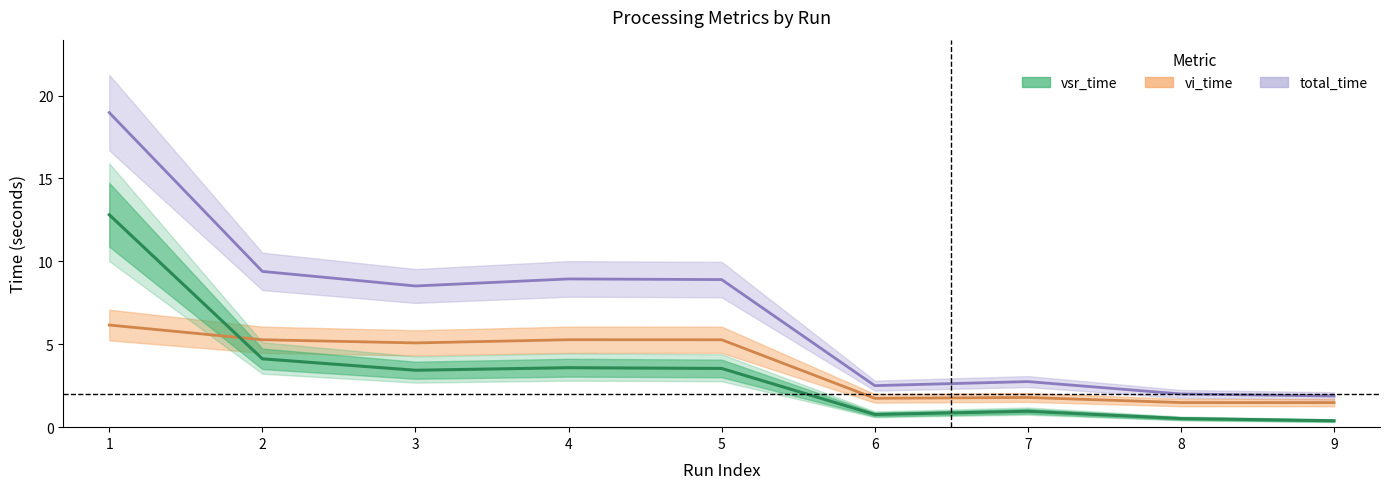

How many interior local valleys does the vi_time series have?

2